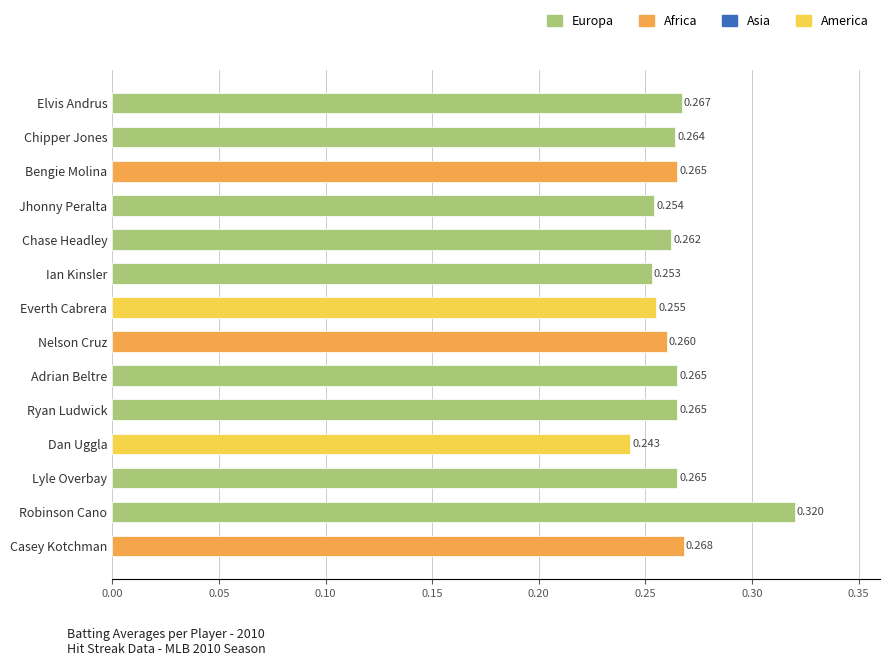

True or false: Africa has a value of 0.5 at 1.

False